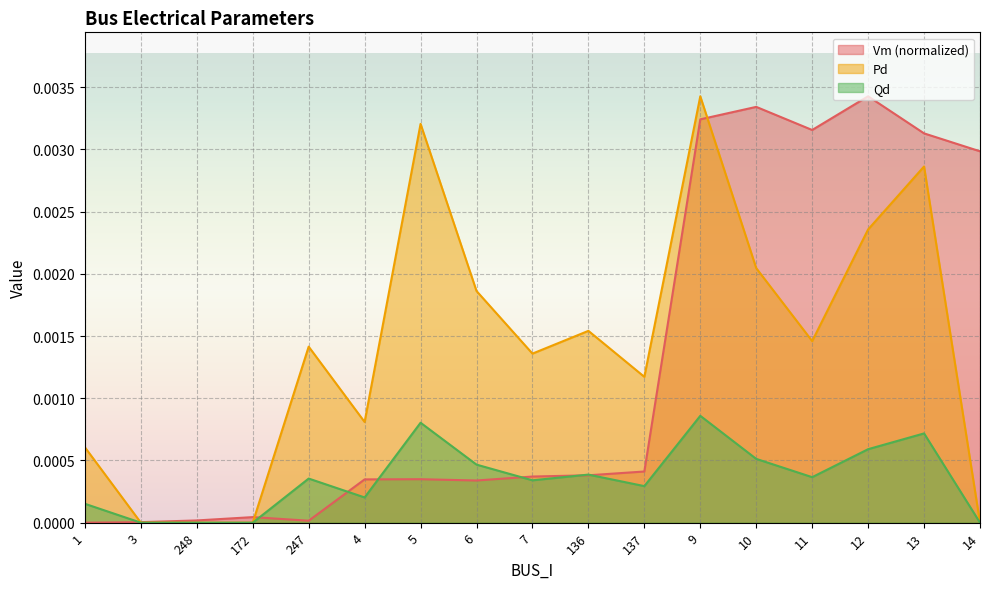

What position from the right is 12?

3